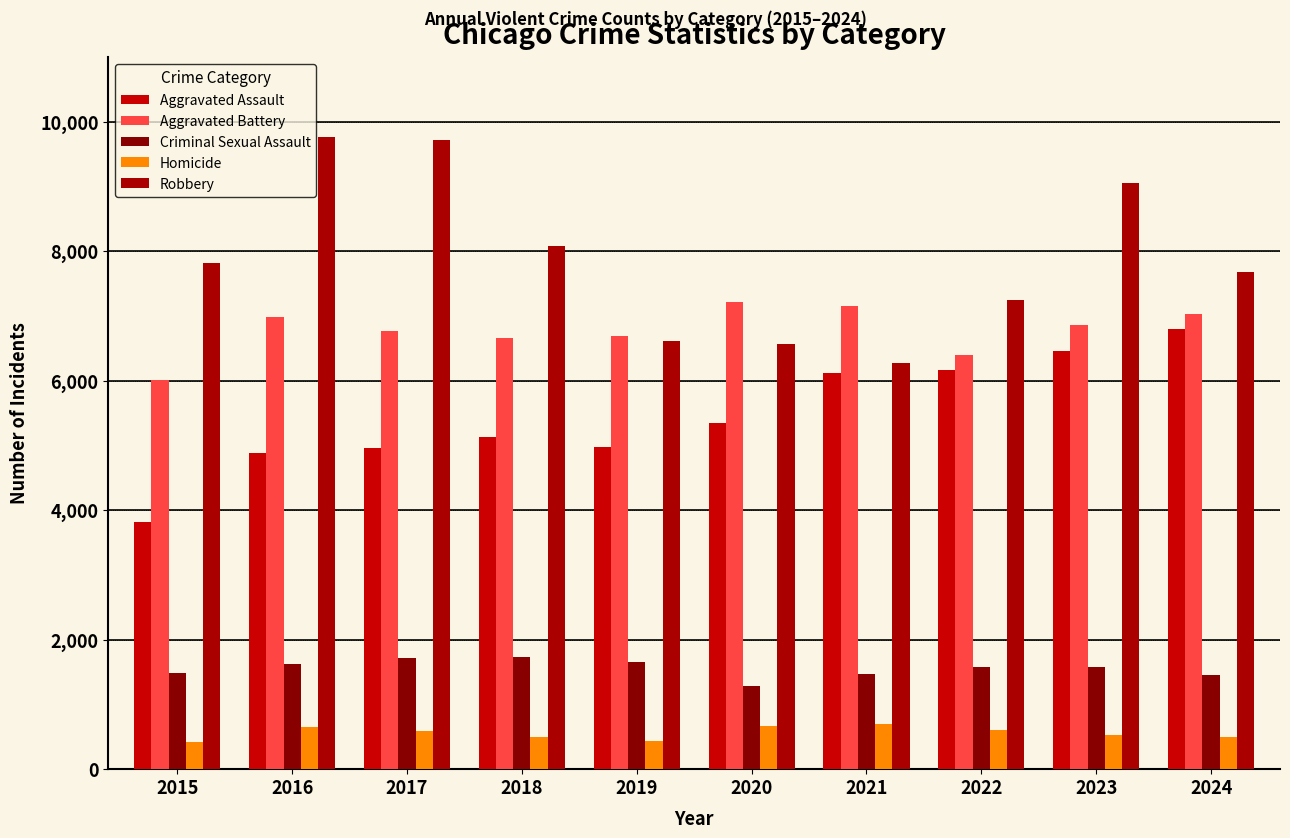

What is the maximum value for Aggravated Assault?

6803